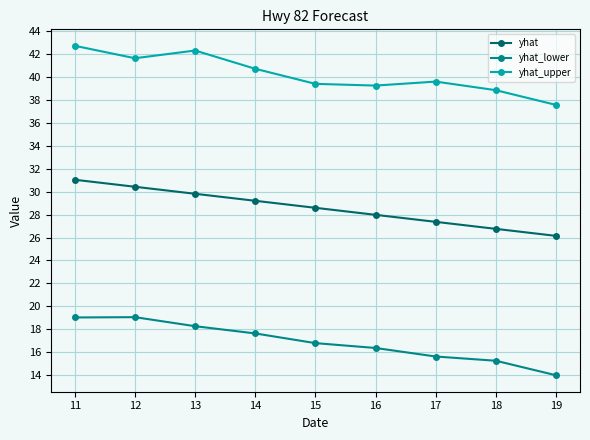

Between 12 and 19, which series saw the biggest shift?

yhat_lower